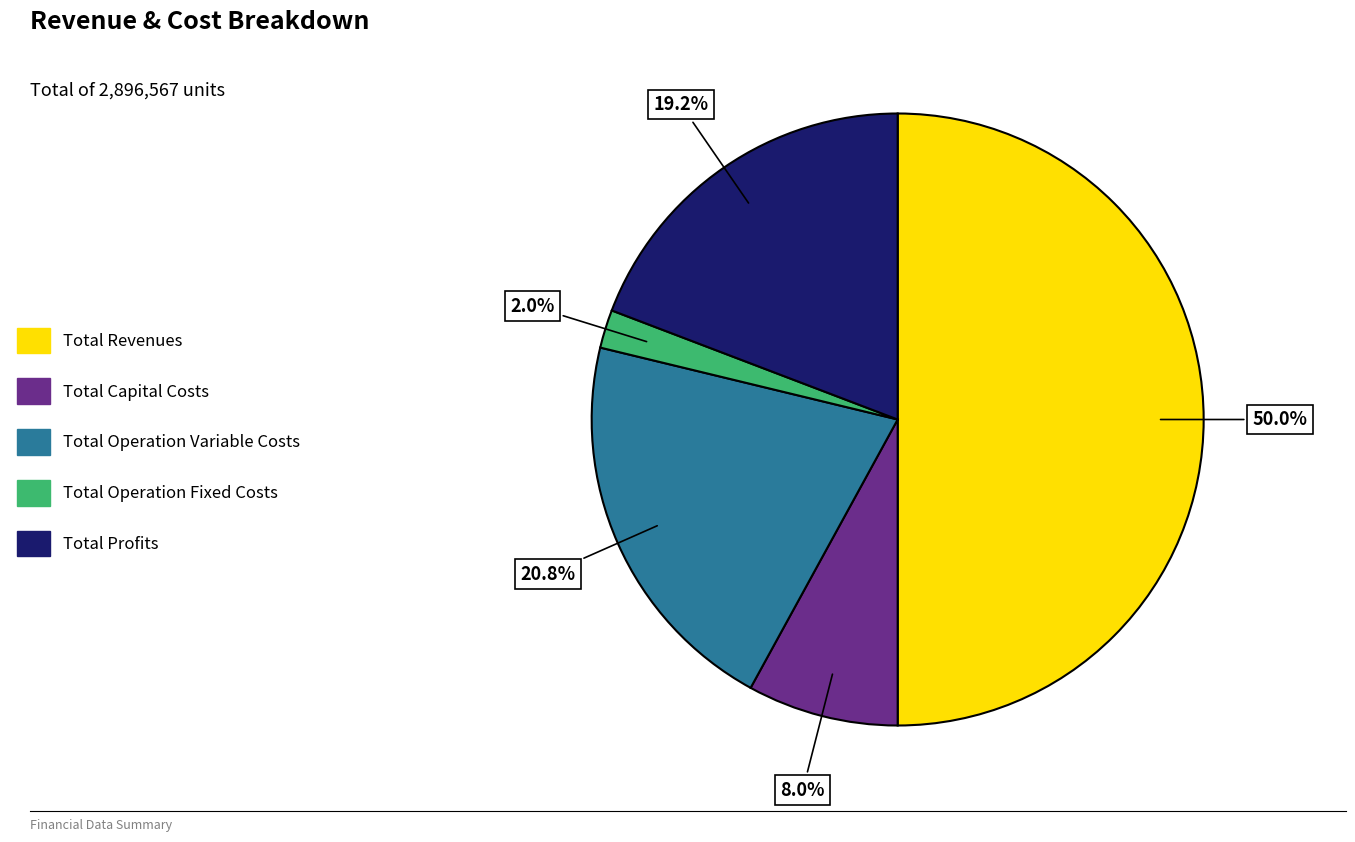

The Total Operation Fixed Costs slice represents 2% of the pie. True or false?

True